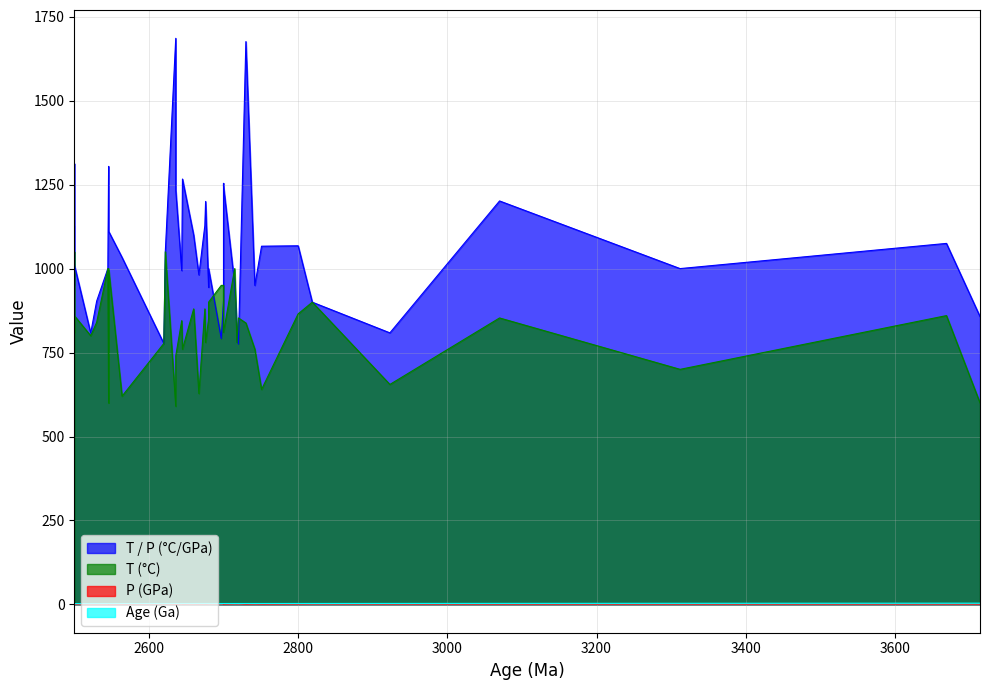

What is the minimum value shown in the chart?

0.3